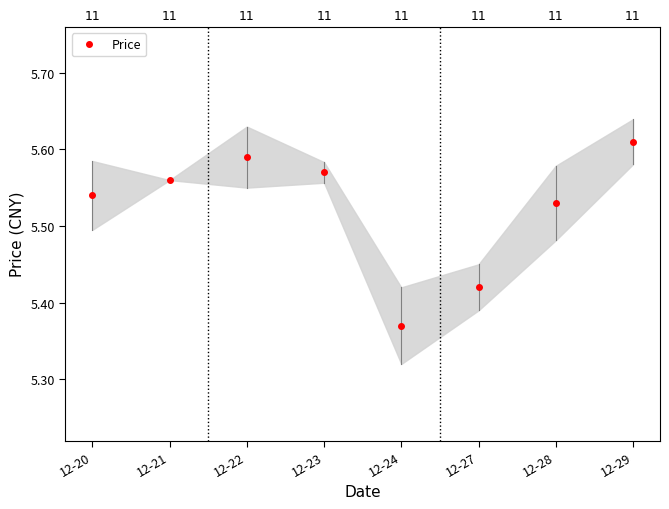

Is this an area chart (filled region under the line)?

No